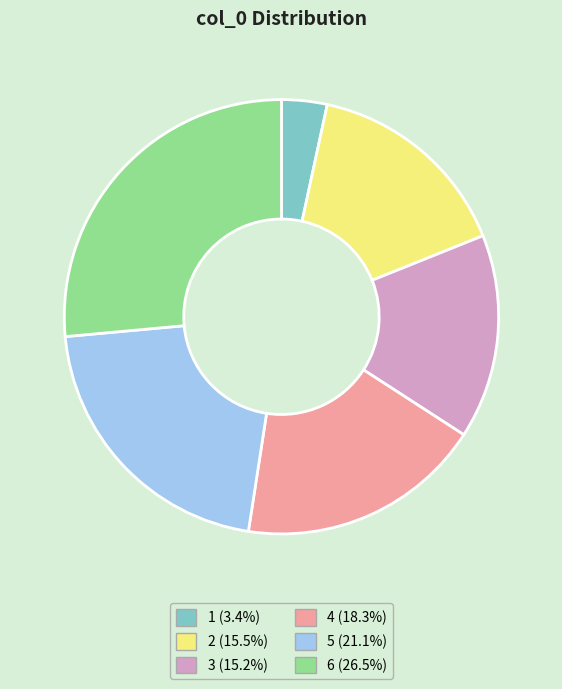

Is there any slice that represents more than half of the pie?

No